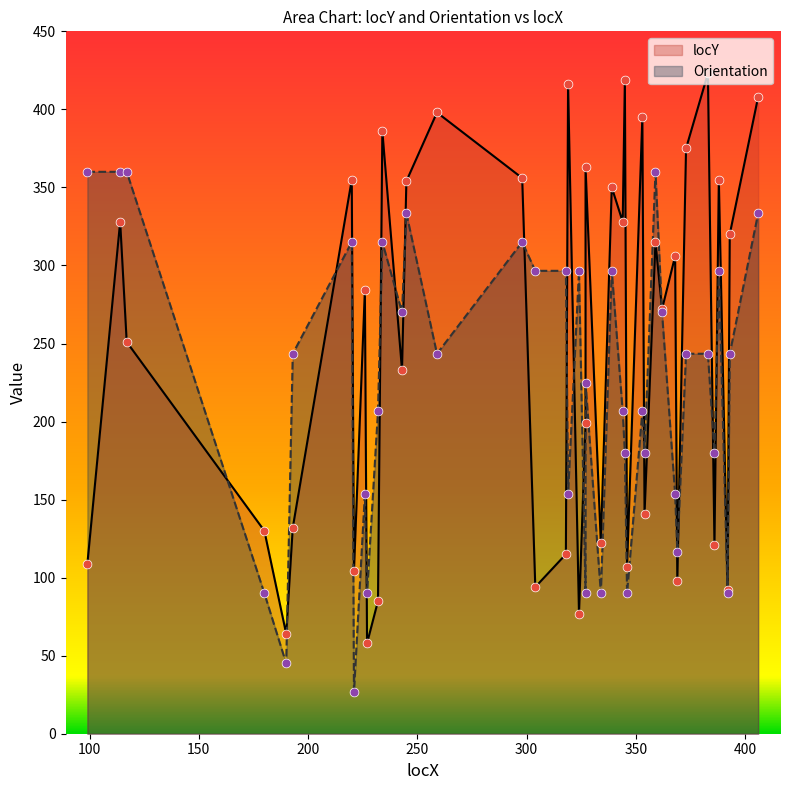

Is the value of locY at 386 greater than the value of Orientation at 386?

No